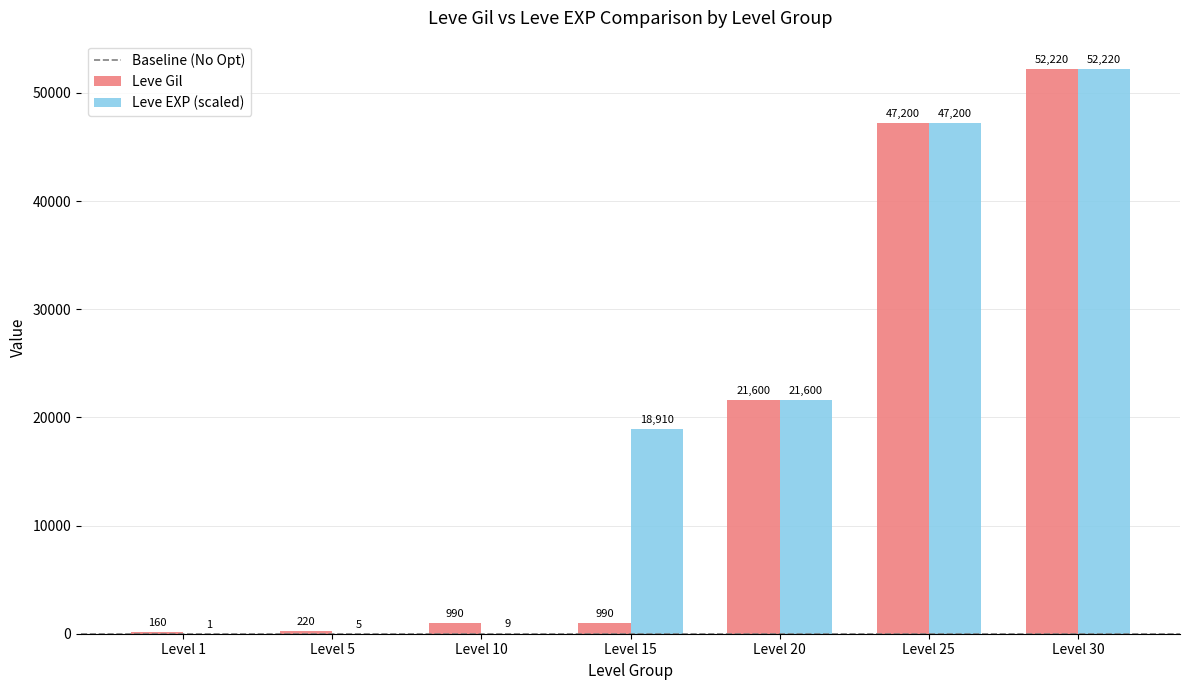

Which series has the largest total across all categories?

Leve EXP (scaled)